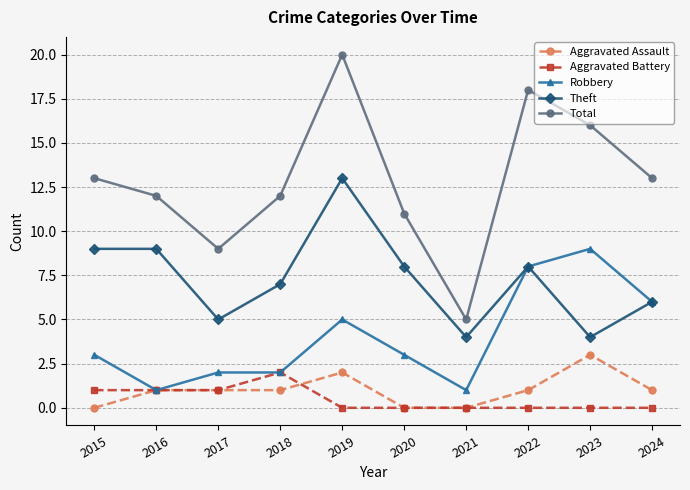

How many lines are shown in the chart?

5